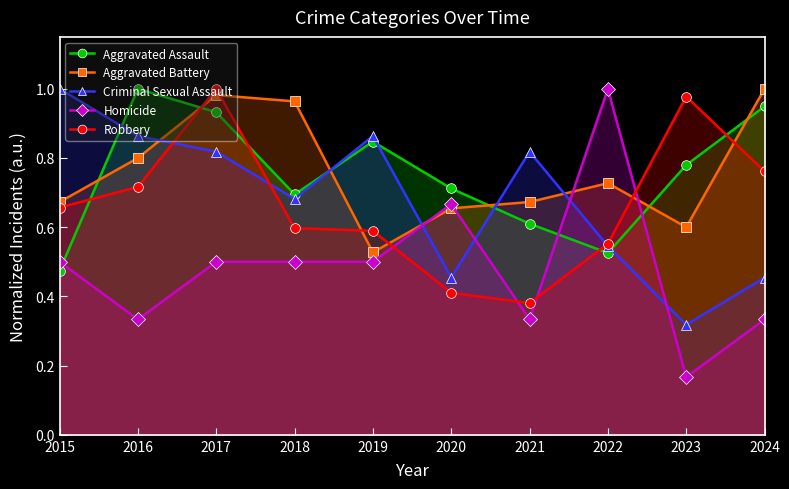

What is the spread (max minus min) of values at 2020?

0.3